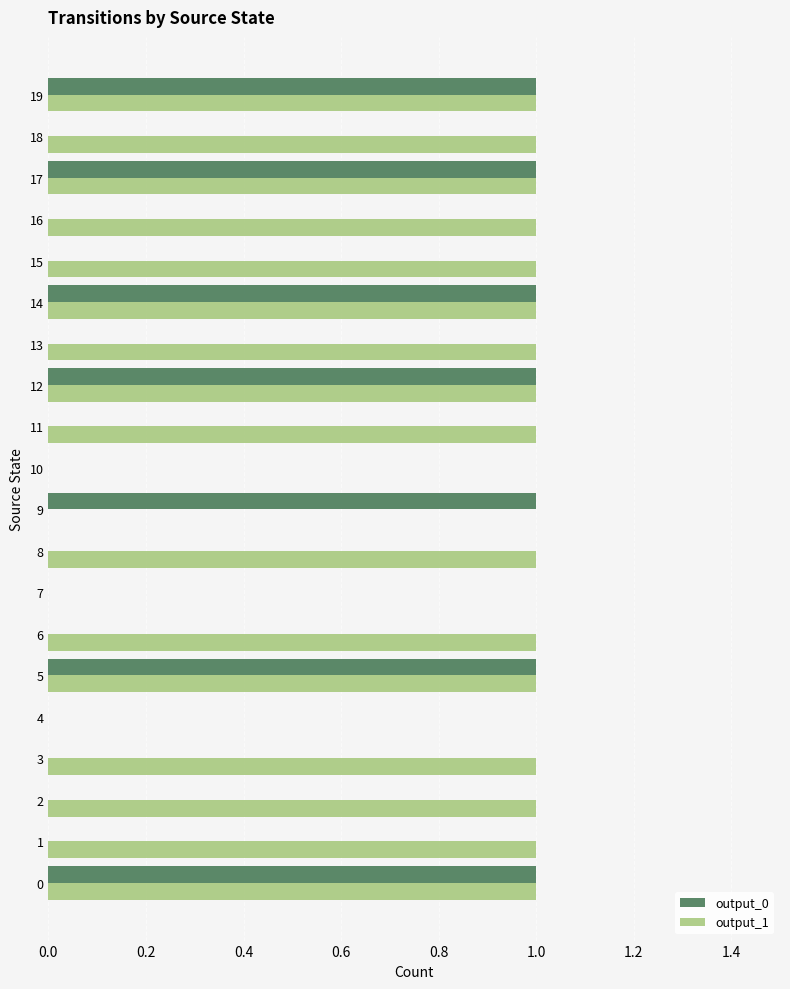

Is the value of output_0 at 10 greater than the value of output_1 at 5?

No